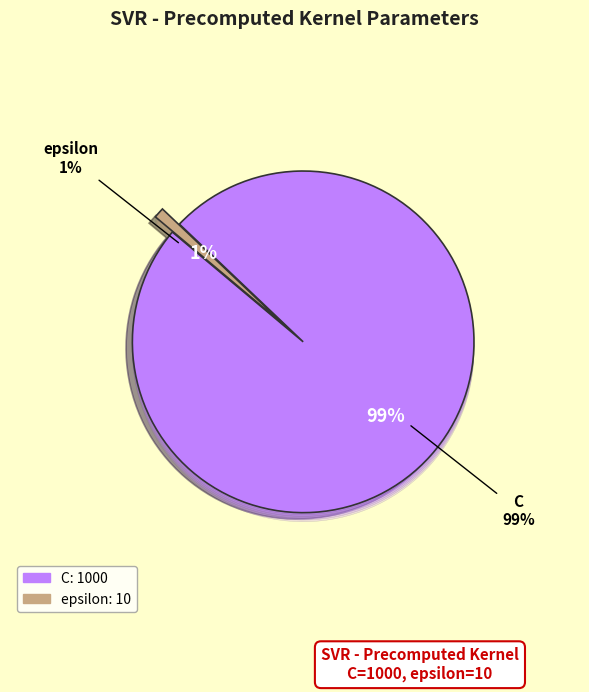

Rank the categories by value from lowest to highest.

epsilon, C